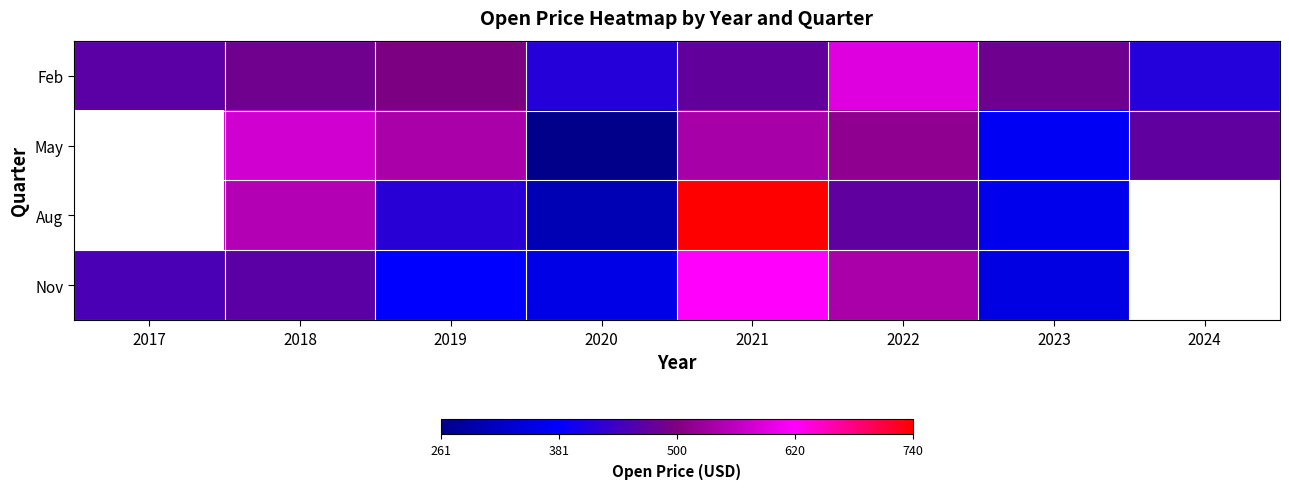

Rank the series at 2020 from highest to lowest value.

Feb, Nov, Aug, May